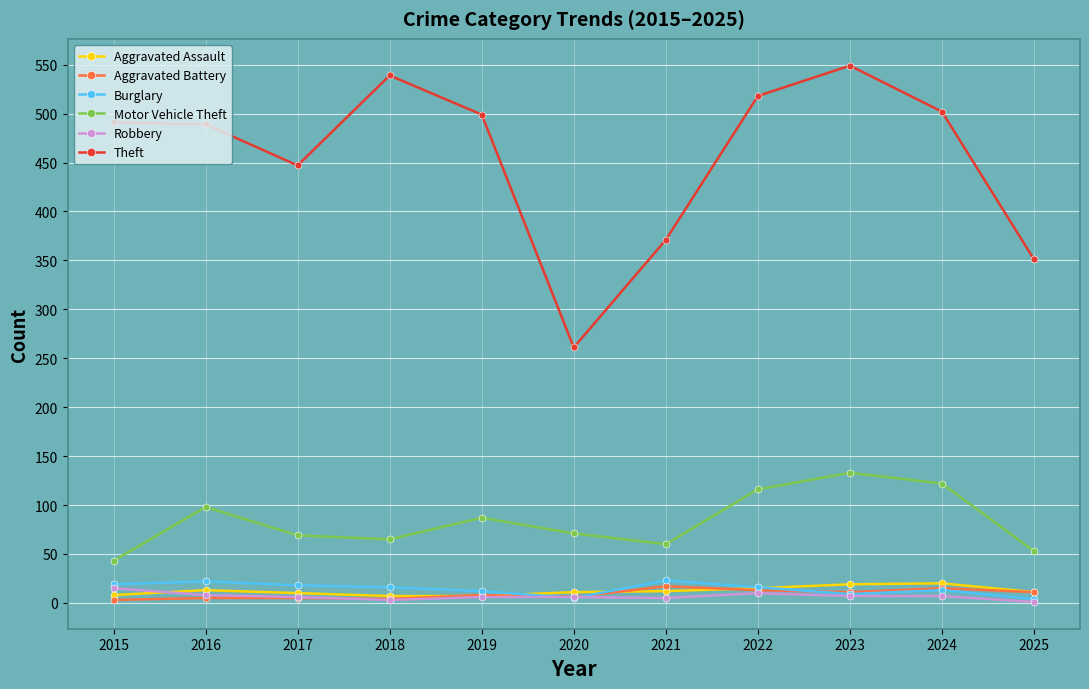

Count the number of categories in the chart.

11